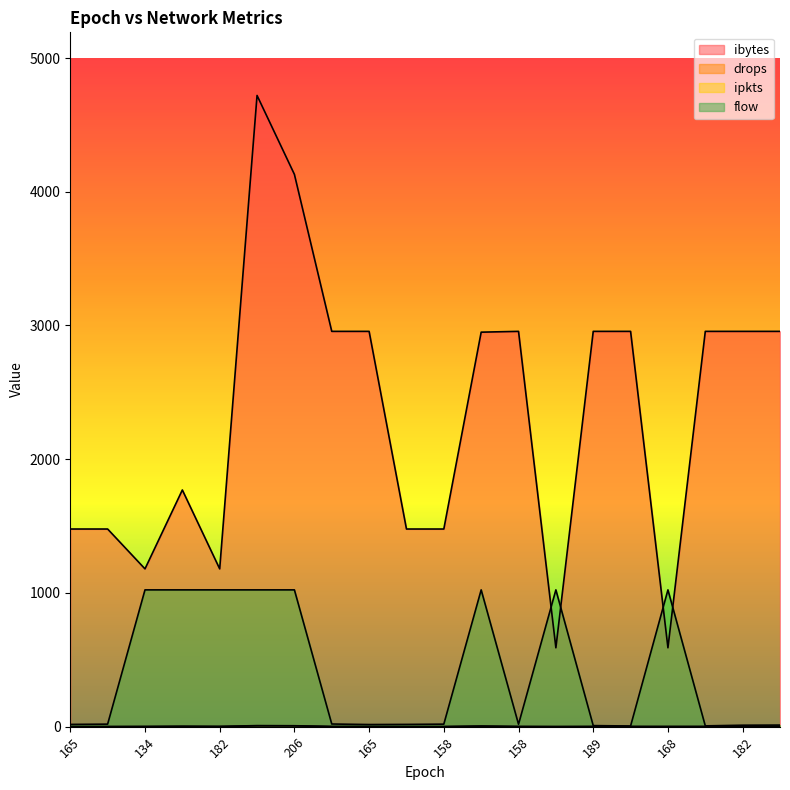

Reading left to right, what are all the values shown in this chart?

ibytes: 1478	1478	1180	1770	1180	4720	4130	2956	2956	1478	1478	2950	2956	590	2956	2956	590	2956	2956	2956
drops: 0	0	0	2	1	6	6	0	0	0	0	3	0	0	0	0	1	0	0	0
ipkts: 1	1	2	3	2	8	7	2	2	1	1	5	2	1	2	2	1	2	2	2
flow: 17	19	1023	1023	1023	1023	1023	20	16	17	19	1023	18	1023	8	5	1023	6	11	12